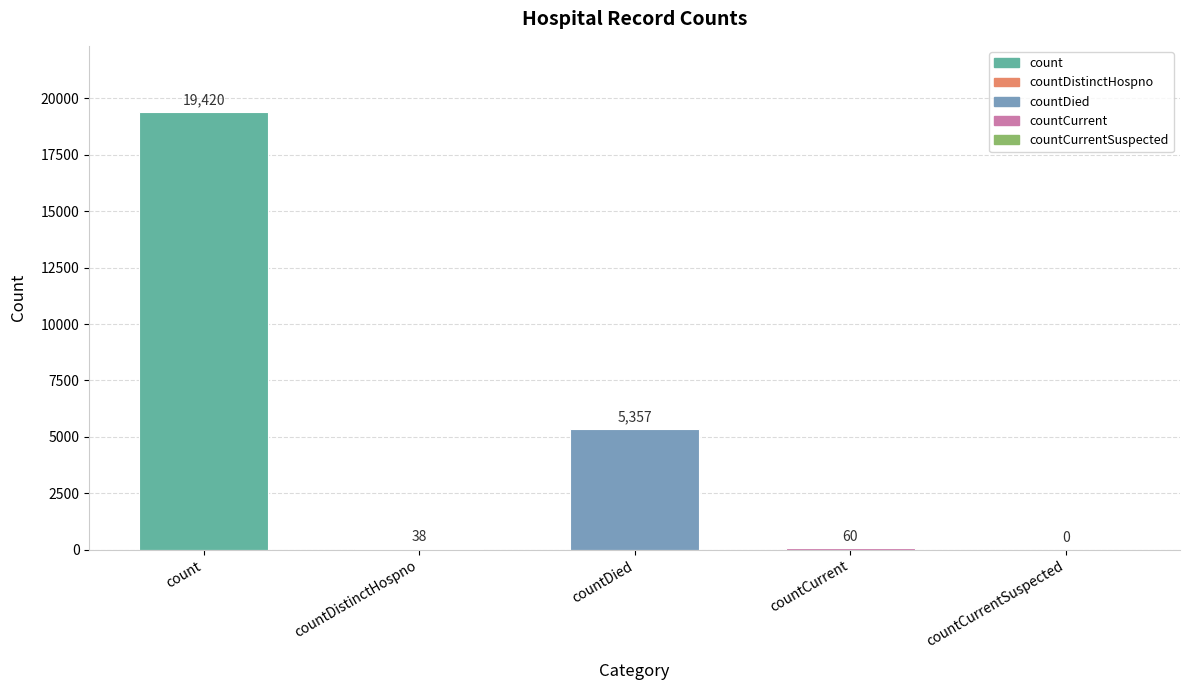

What value does the data have at countDied, to the nearest 10?

5360